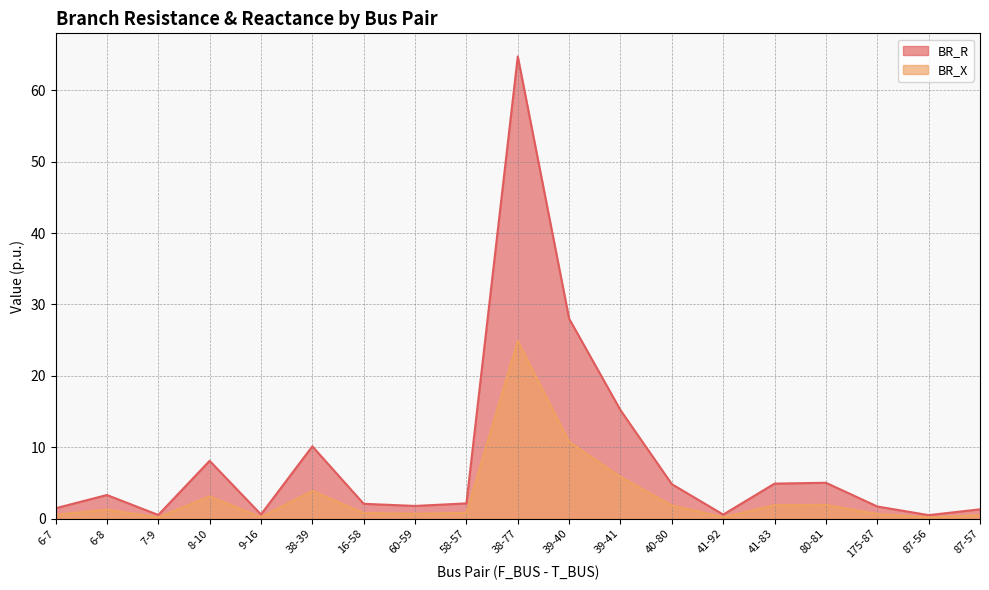

What position from the left is 7-9?

3